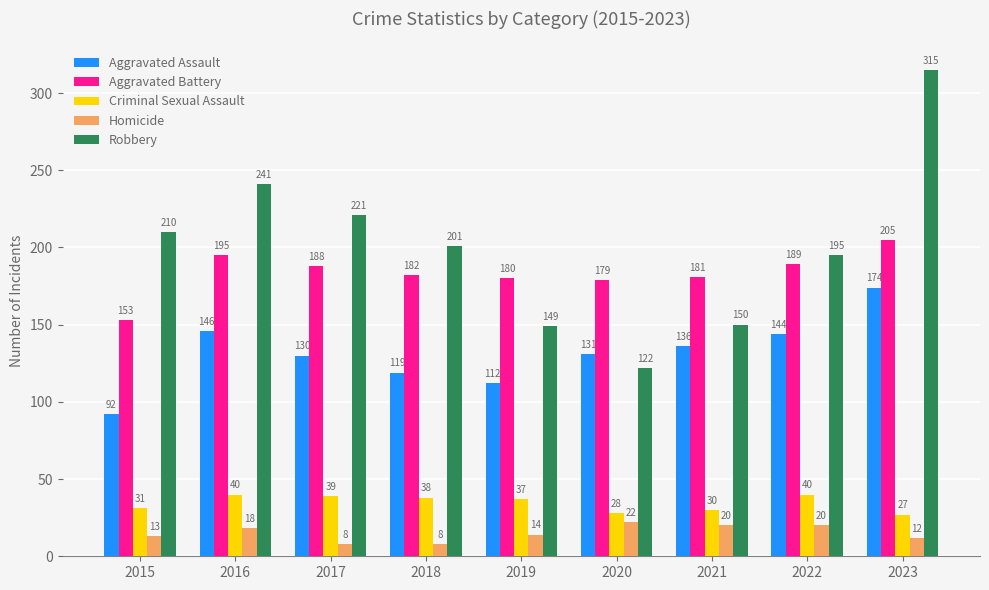

What are all the series names shown in the legend?

Aggravated Assault, Aggravated Battery, Criminal Sexual Assault, Homicide, Robbery